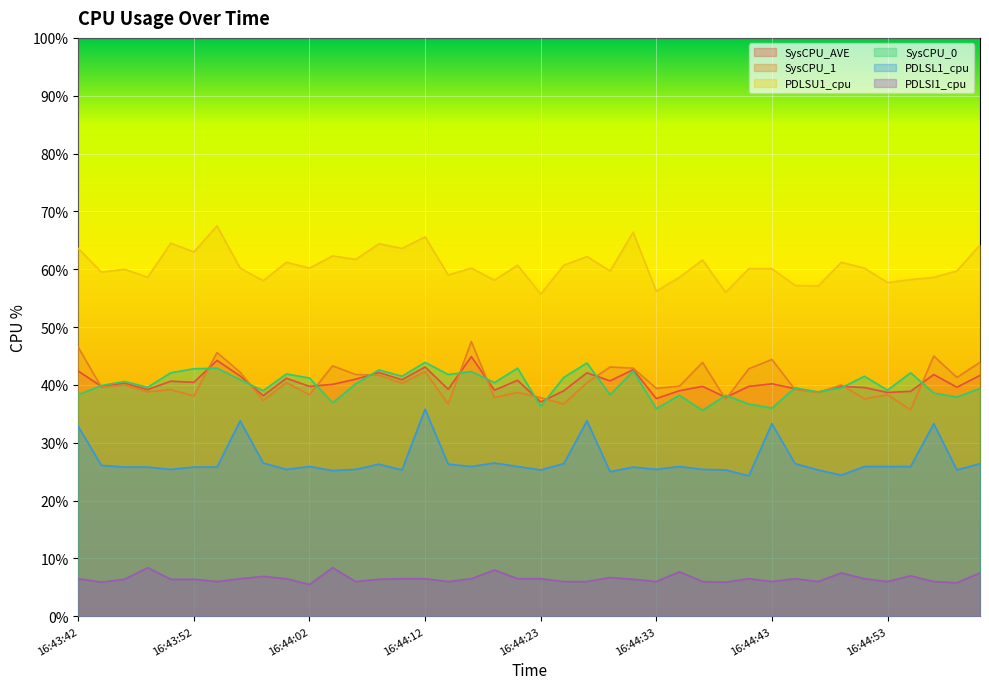

What is the minimum value for PDLSL1_cpu?

24.3